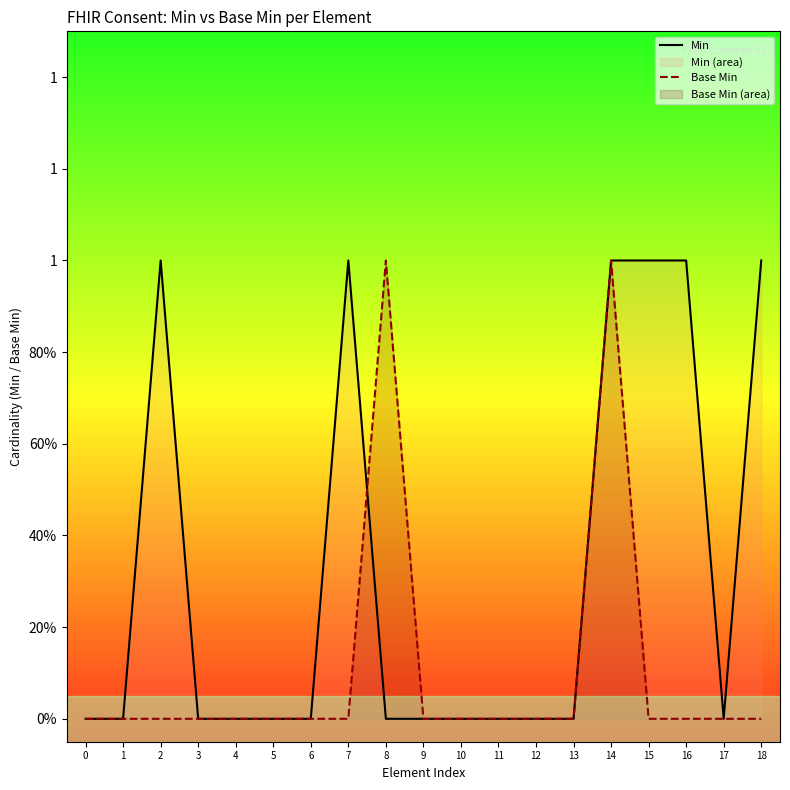

True or false: Min has more than 2 points higher than both neighbors.

False